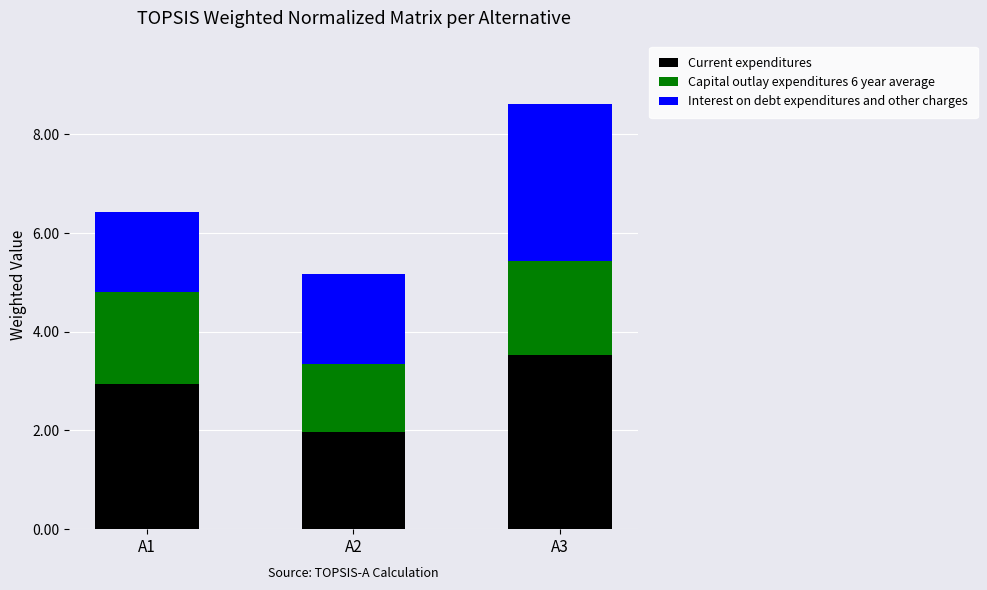

List the labels in order of Current expenditures value, largest first.

A3, A1, A2